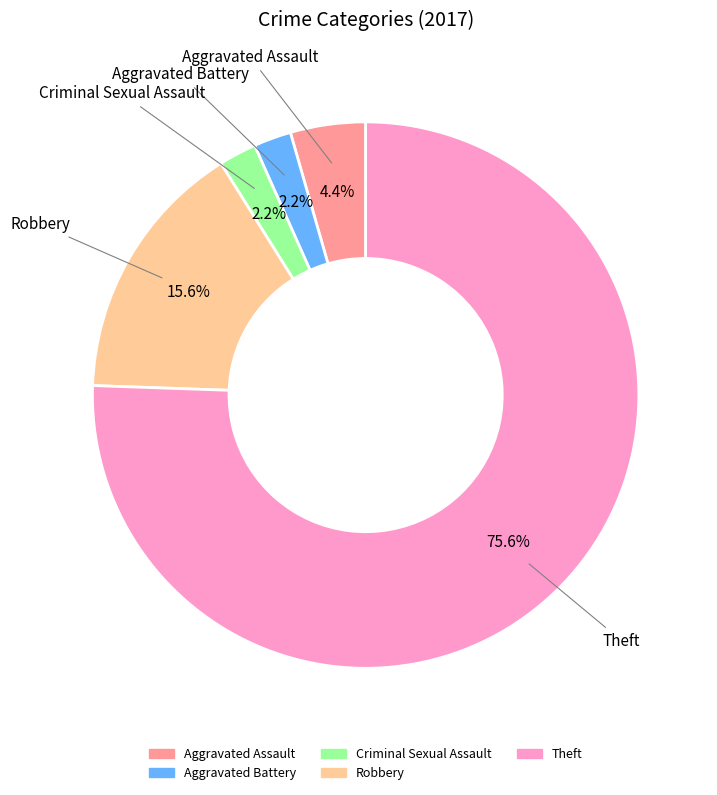

Which category has the biggest portion of the pie?

Theft